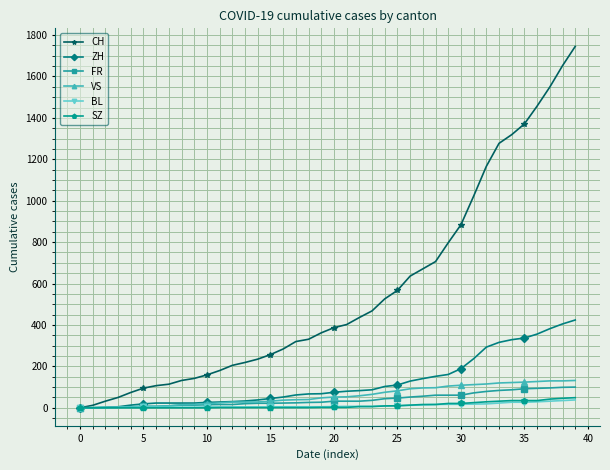

How many series are shown in this chart?

6